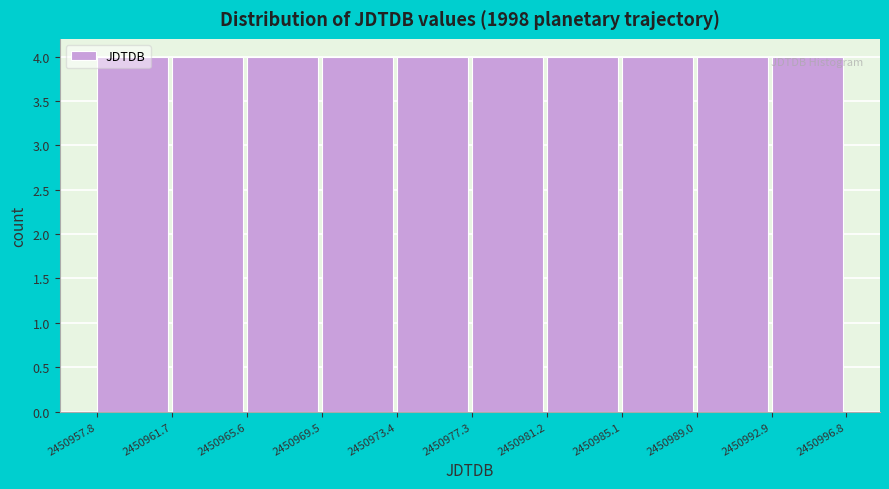

Reading left to right, transcribe this chart: for each bar, give the range it covers on the x-axis and its height. The values are not printed on the chart, so give them approximately, as read against the axis.

2450957.8 to 2450961.7: 4
2450961.7 to 2450965.6: 4
2450965.6 to 2450969.5: 4
2450969.5 to 2450973.4: 4
2450973.4 to 2450977.3: 4
2450977.3 to 2450981.2: 4
2450981.2 to 2450985.1: 4
2450985.1 to 2450989.0: 4
2450989.0 to 2450992.9: 4
2450992.9 to 2450996.8: 4